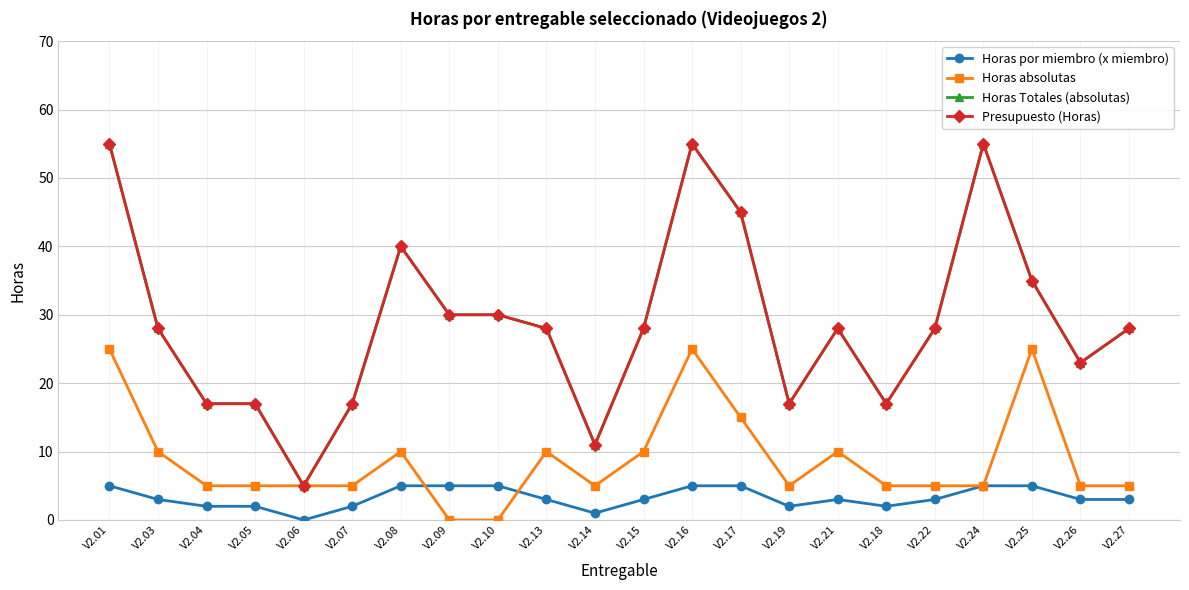

Reading left to right, extract all data points from this chart.

Horas por miembro (x miembro): V2.01=5	V2.03=3	V2.04=2	V2.05=2	V2.06=0	V2.07=2	V2.08=5	V2.09=5	V2.10=5	V2.13=3	V2.14=1	V2.15=3	V2.16=5	V2.17=5	V2.19=2	V2.21=3	V2.18=2	V2.22=3	V2.24=5	V2.25=5	V2.26=3	V2.27=3
Horas absolutas: V2.01=25	V2.03=10	V2.04=5	V2.05=5	V2.06=5	V2.07=5	V2.08=10	V2.09=0	V2.10=0	V2.13=10	V2.14=5	V2.15=10	V2.16=25	V2.17=15	V2.19=5	V2.21=10	V2.18=5	V2.22=5	V2.24=5	V2.25=25	V2.26=5	V2.27=5
Horas Totales (absolutas): V2.01=55	V2.03=28	V2.04=17	V2.05=17	V2.06=5	V2.07=17	V2.08=40	V2.09=30	V2.10=30	V2.13=28	V2.14=11	V2.15=28	V2.16=55	V2.17=45	V2.19=17	V2.21=28	V2.18=17	V2.22=28	V2.24=55	V2.25=35	V2.26=23	V2.27=28
Presupuesto (Horas): V2.01=55	V2.03=28	V2.04=17	V2.05=17	V2.06=5	V2.07=17	V2.08=40	V2.09=30	V2.10=30	V2.13=28	V2.14=11	V2.15=28	V2.16=55	V2.17=45	V2.19=17	V2.21=28	V2.18=17	V2.22=28	V2.24=55	V2.25=35	V2.26=23	V2.27=28